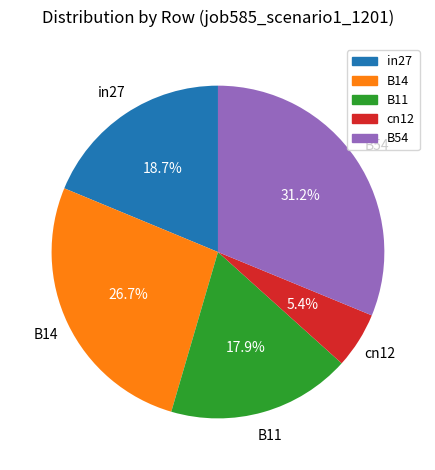

Is there any slice that represents more than half of the pie?

No